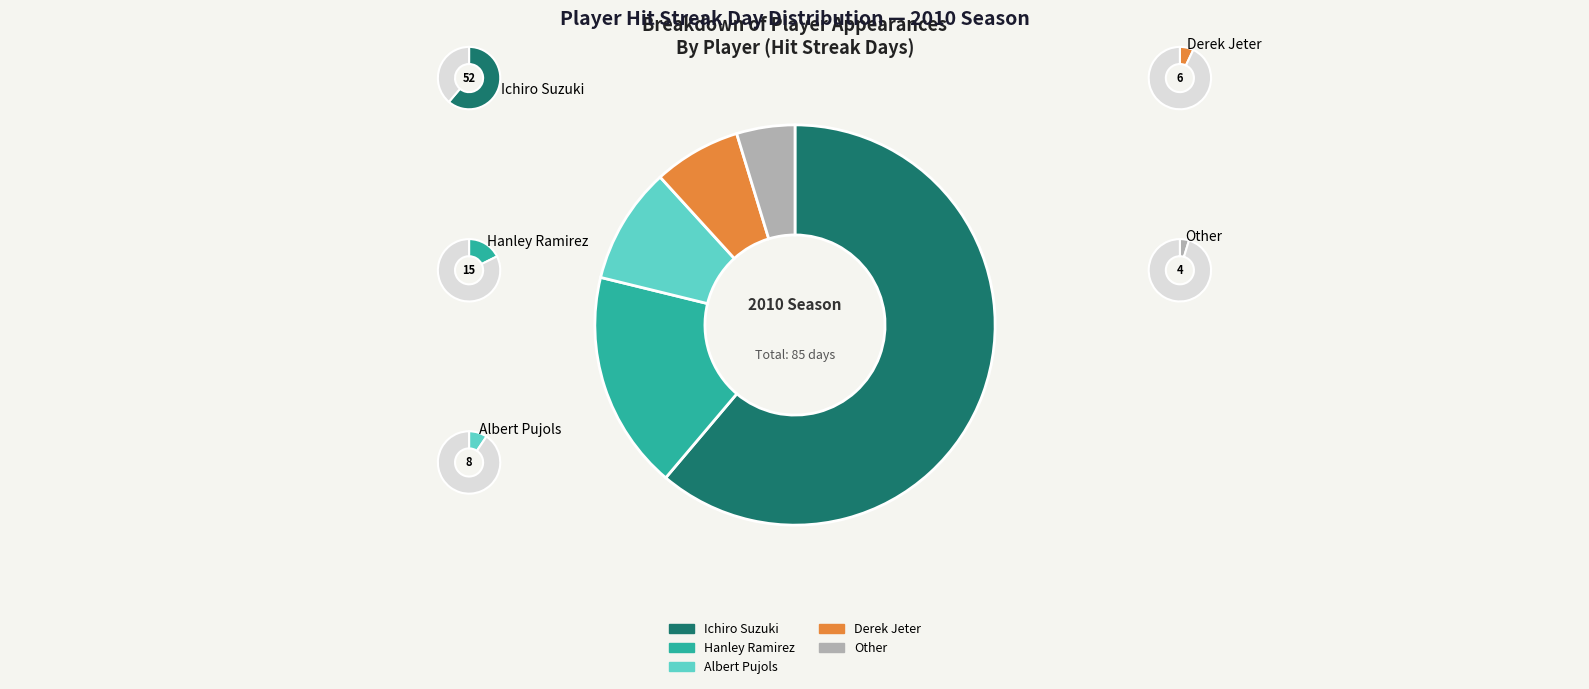

The Derek Jeter slice represents 17% of the pie. True or false?

False